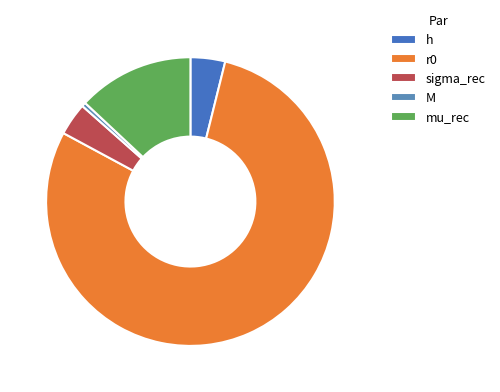

To the nearest percent, what is the average slice percentage?

20%